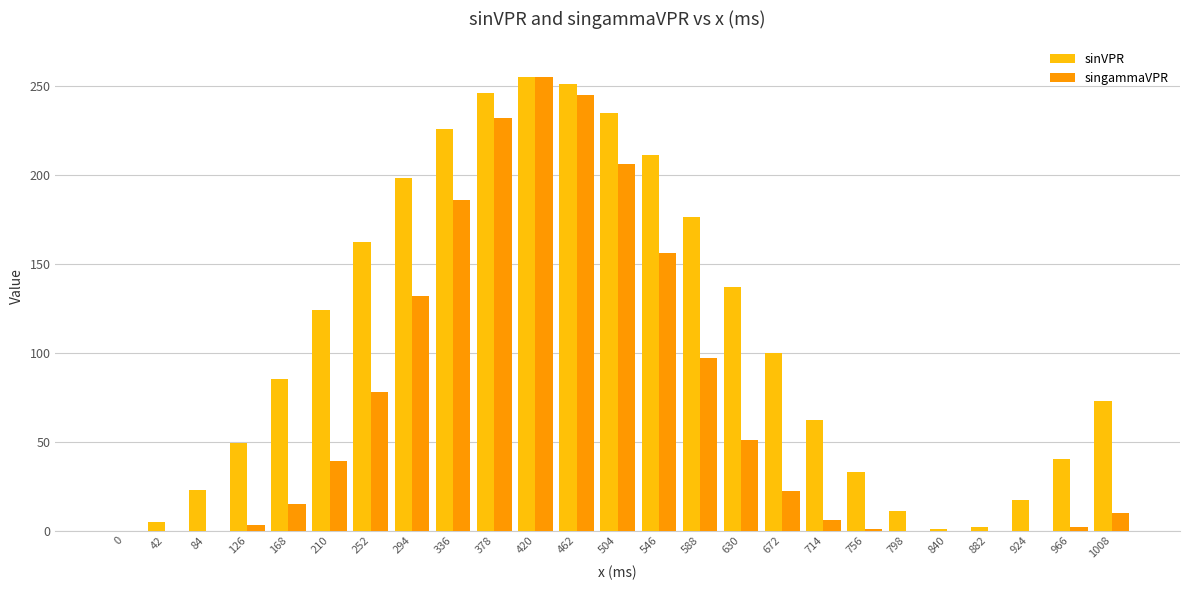

The value of singammaVPR at 336 is 244. True or false?

False